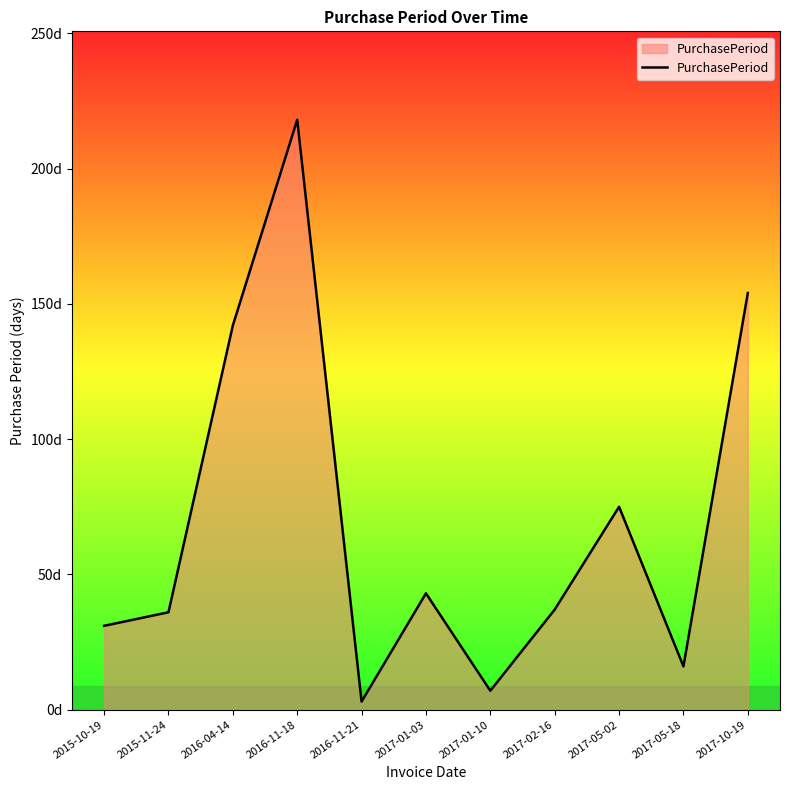

Does the chart have visible grid lines?

No